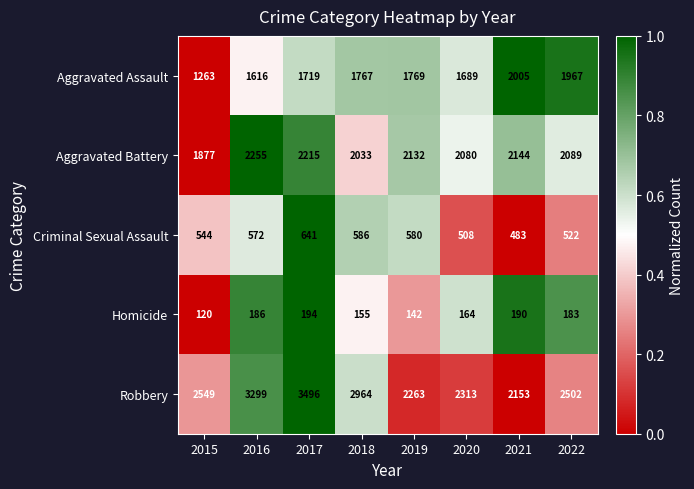

What is the difference between the second highest and minimum values in the Aggravated Battery series?

338